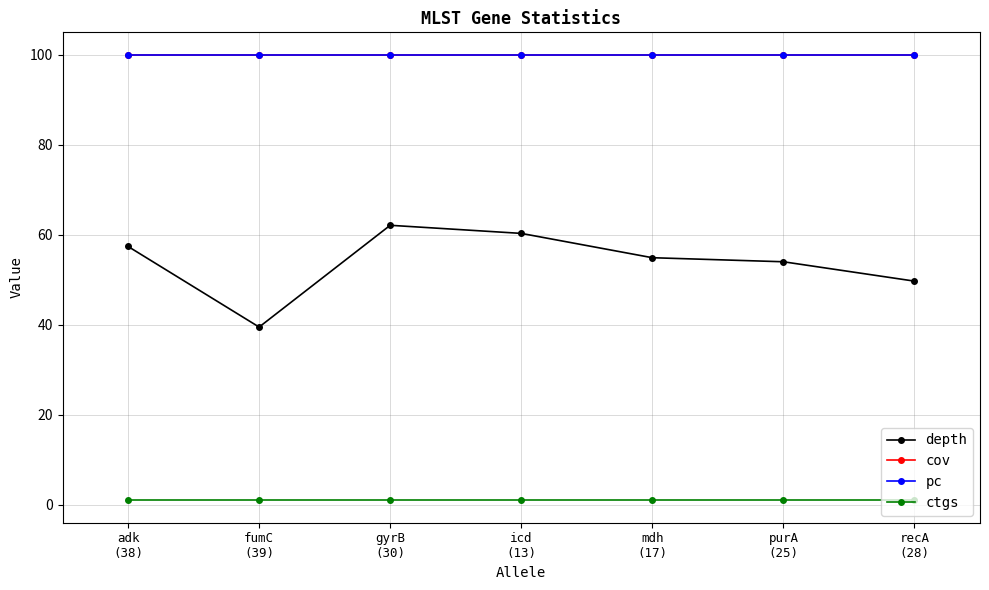

What is the minimum value shown in the chart?

1.0